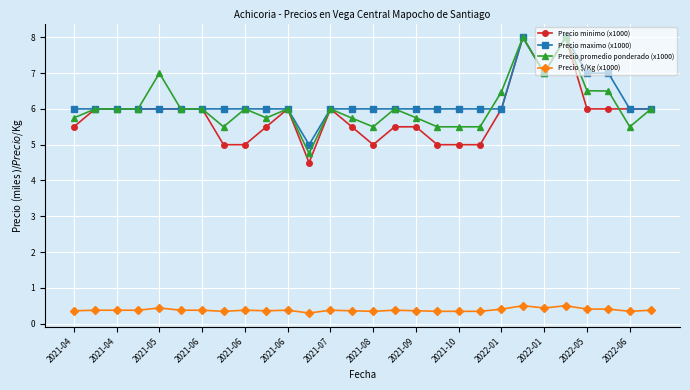

Which series has the largest total across all categories?

Precio maximo (x1000)